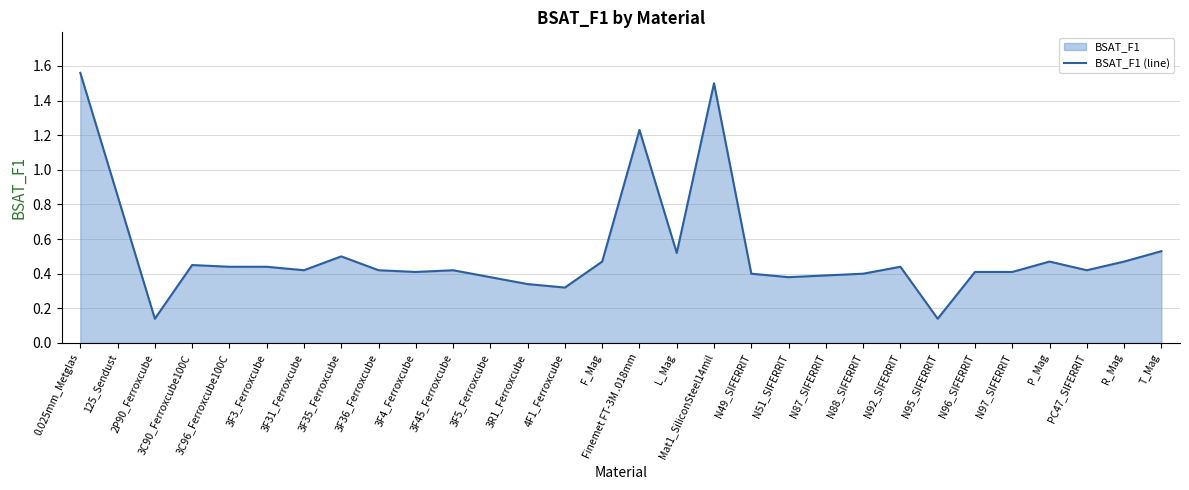

Rank the categories by value from lowest to highest.

2P90_Ferroxcube, N95_SIFERRIT, 4F1_Ferroxcube, 3R1_Ferroxcube, 3F5_Ferroxcube, N51_SIFERRIT, N87_SIFERRIT, N49_SIFERRIT, N88_SIFERRIT, 3F4_Ferroxcube, N96_SIFERRIT, N97_SIFERRIT, 3F31_Ferroxcube, 3F36_Ferroxcube, 3F45_Ferroxcube, PC47_SIFERRIT, 3C96_Ferroxcube100C, 3F3_Ferroxcube, N92_SIFERRIT, 3C90_Ferroxcube100C, F_Mag, P_Mag, R_Mag, 3F35_Ferroxcube, L_Mag, T_Mag, 125_Sendust, Finemet FT-3M .018mm, Mat1_SiliconSteel14mil, 0.025mm_Metglas